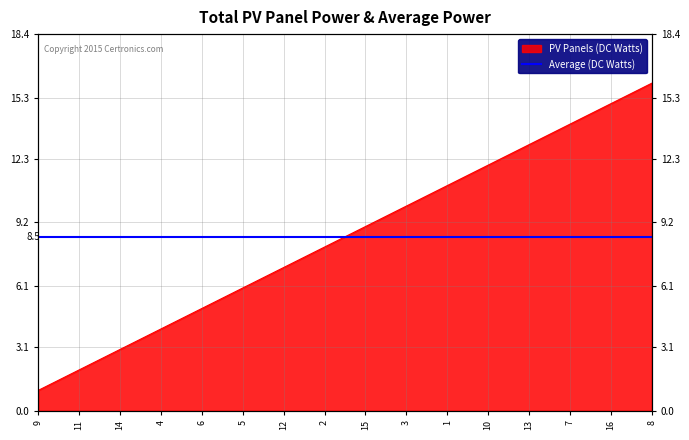

What is the minimum value shown in the chart?

1